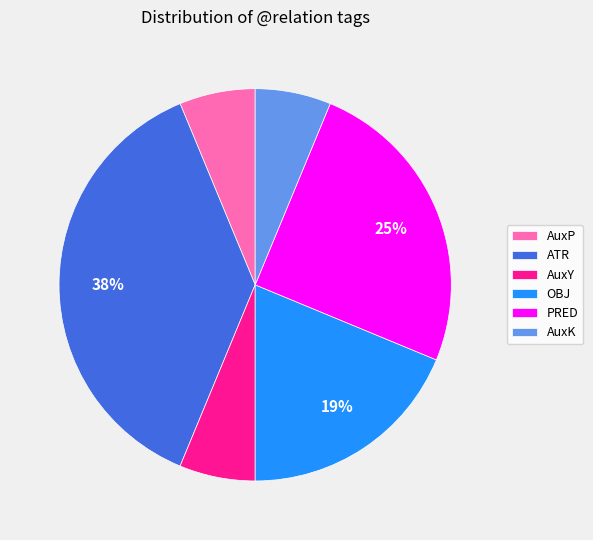

Between PRED and OBJ, which is larger?

PRED